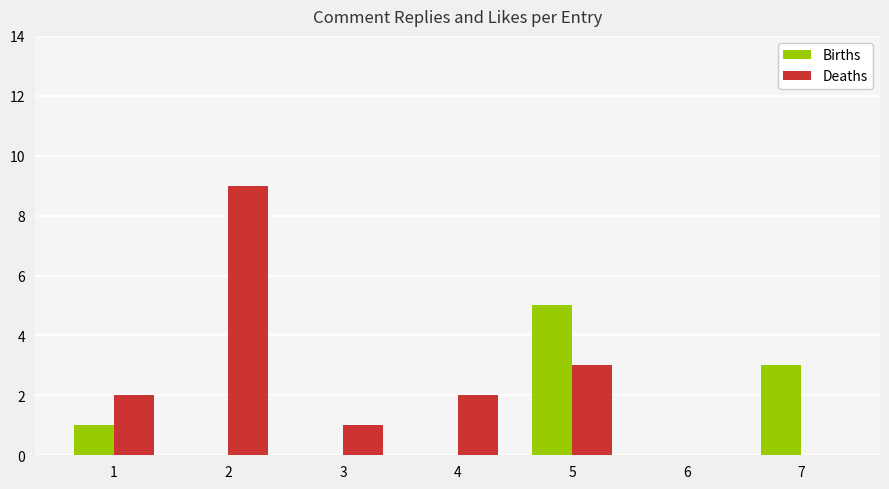

What is the total value across all series at 1?

3